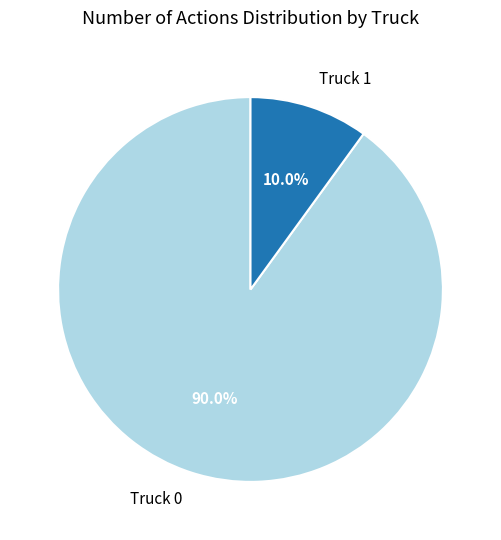

Approximately how many times larger is the value at Truck 1 compared to Truck 0?

0.1